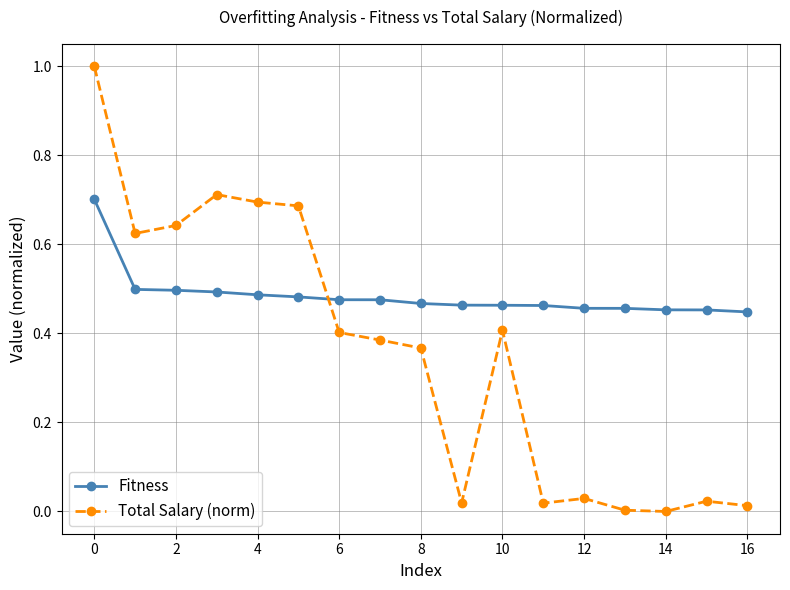

How many lines are shown in the chart?

2